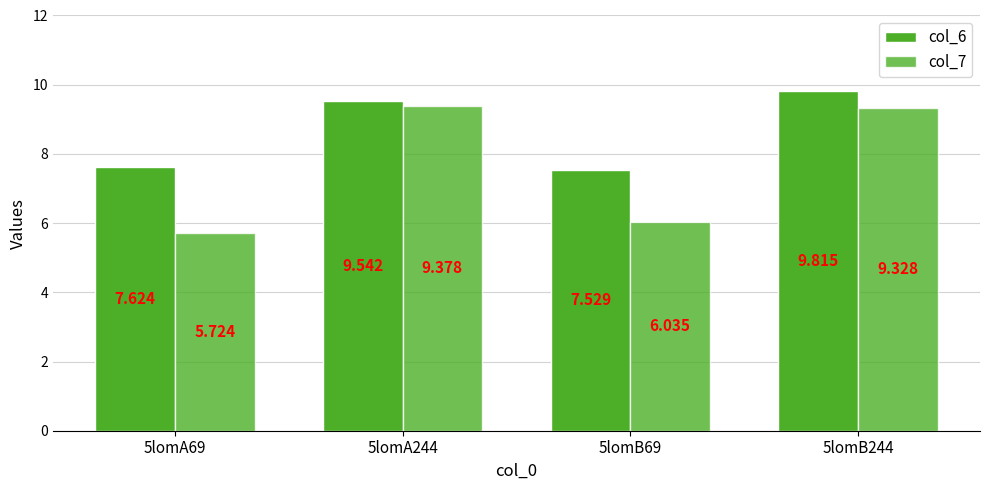

Are the bars grouped side by side (vs. stacked)?

Yes